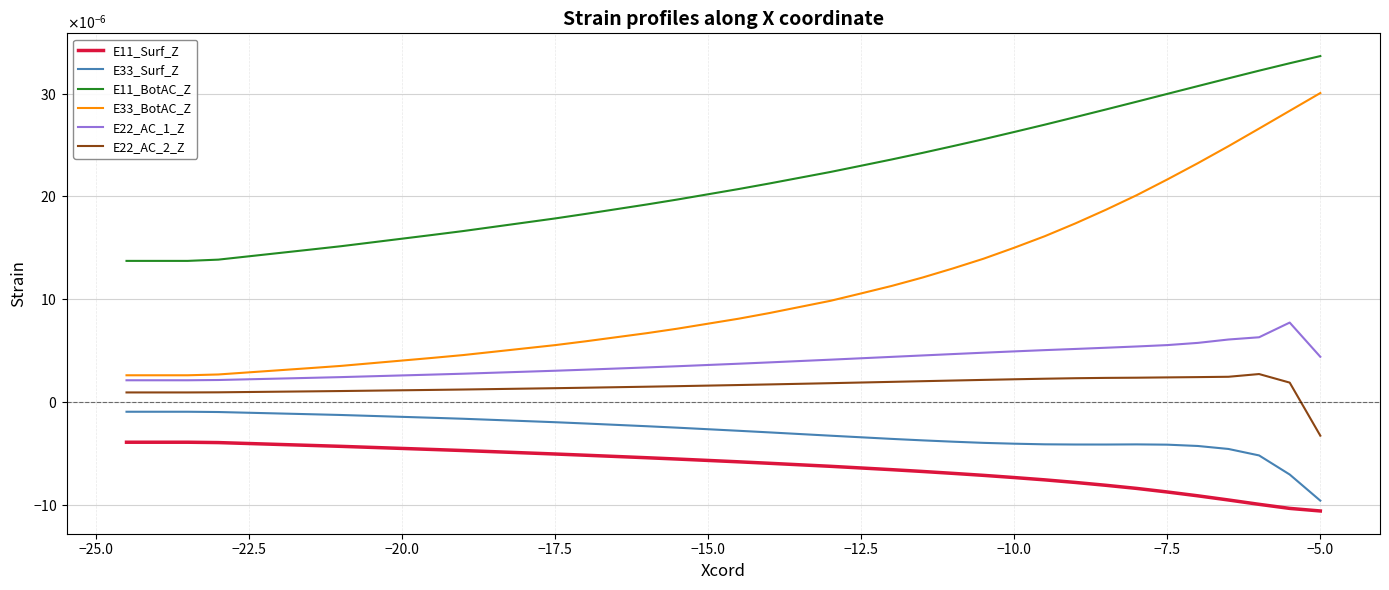

Which series has the largest range (max minus min)?

E33_BotAC_Z